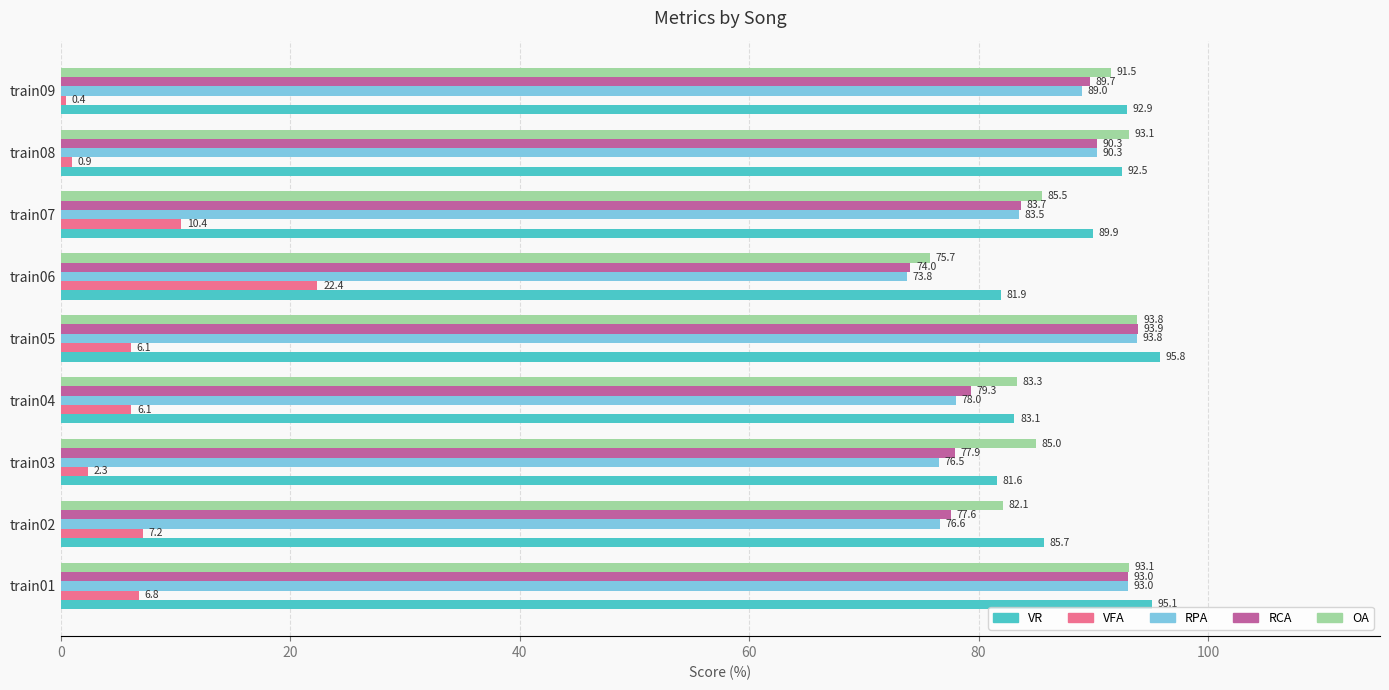

Which series has the widest spread of values?

VFA